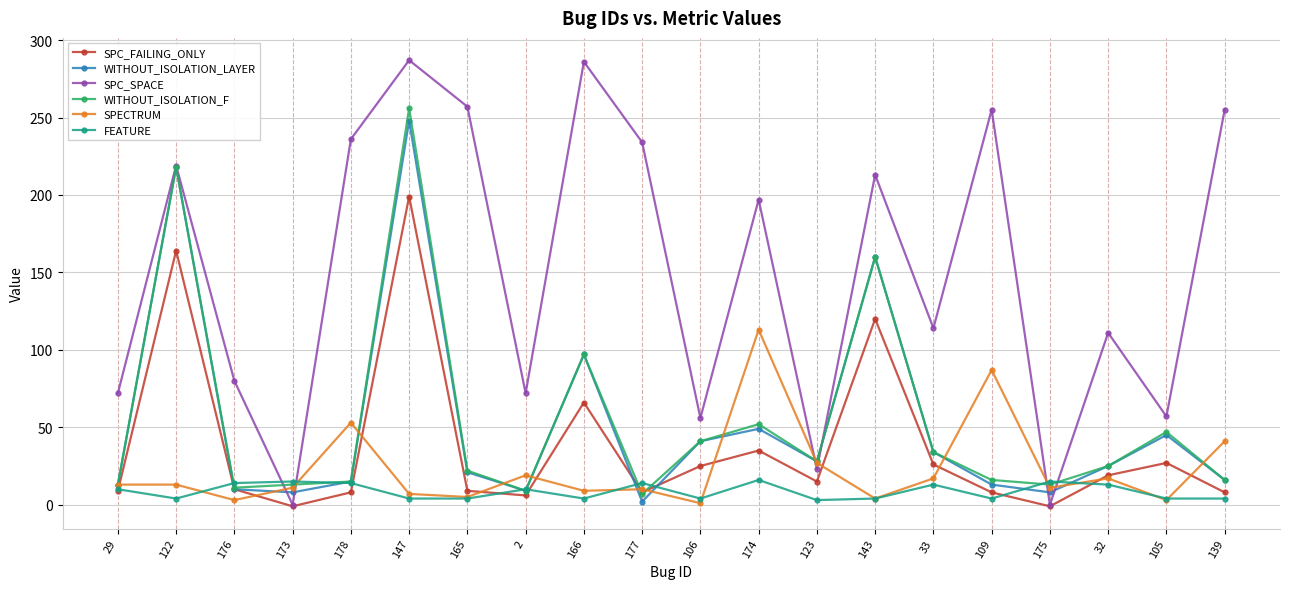

What is the label of the 15th point from the right?

147